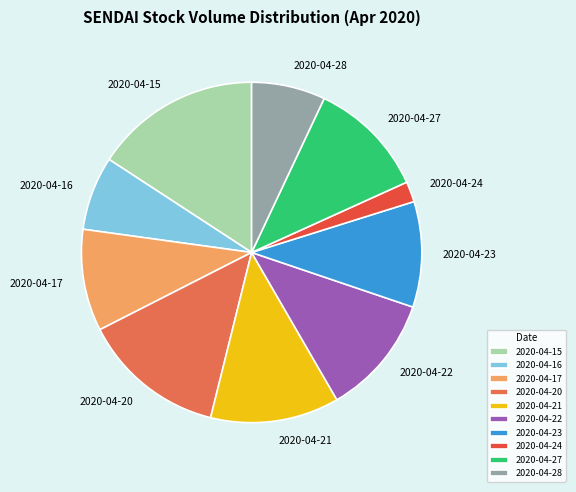

True or false: 2020-04-17 accounts for 10% of the total.

True